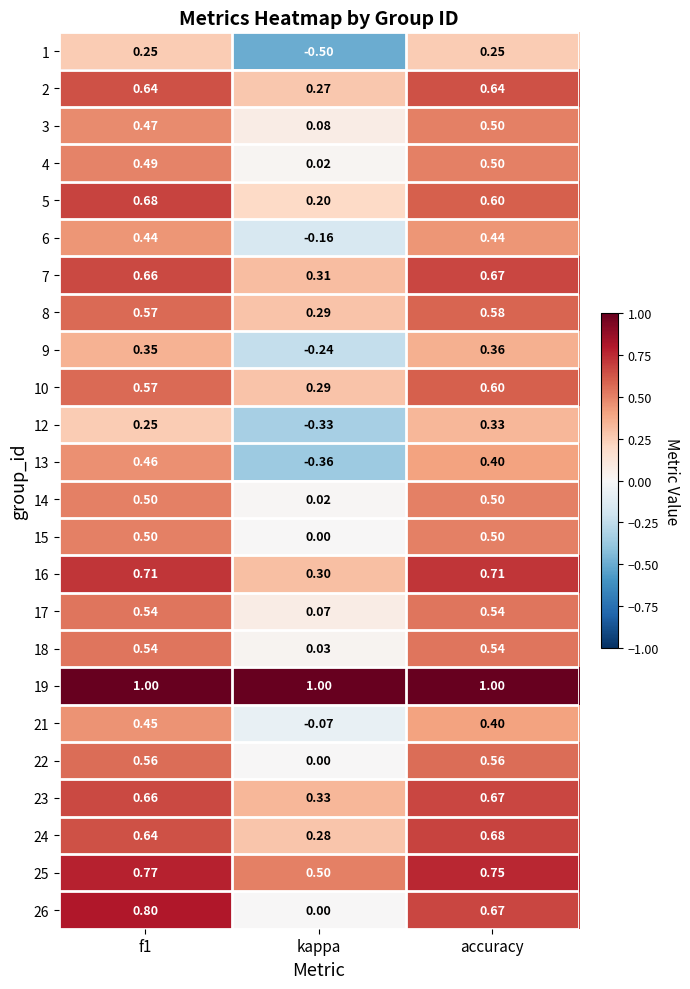

Where is 3 nearest to the value 0?

kappa